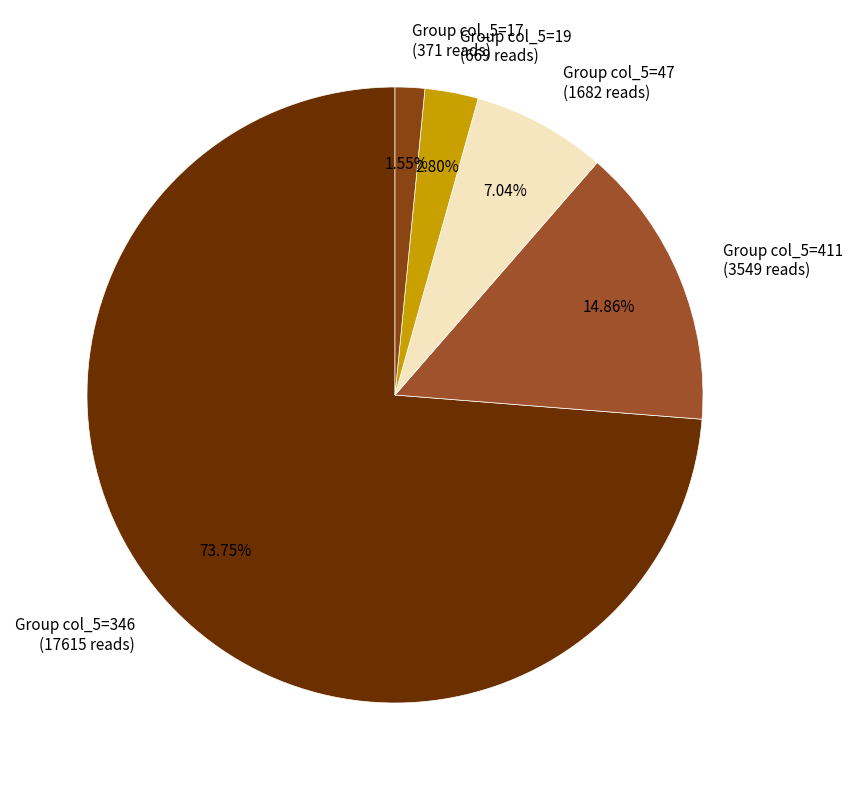

Rank the categories by value from highest to lowest.

Group col_5=346 (17615 reads), Group col_5=411 (3549 reads), Group col_5=47 (1682 reads), Group col_5=19 (669 reads), Group col_5=17 (371 reads)